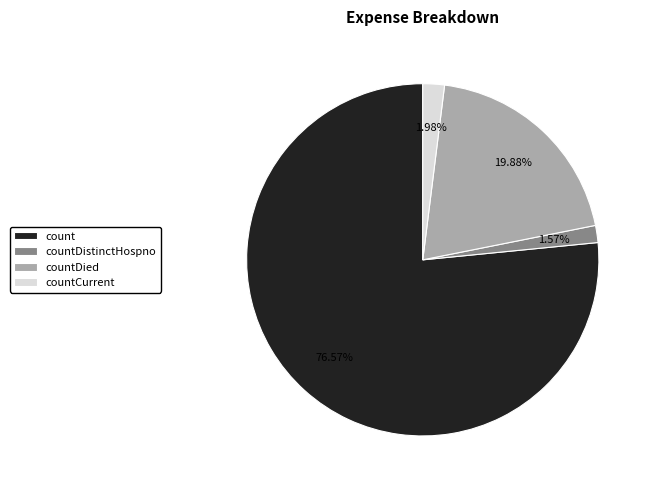

True or false: countCurrent accounts for 13% of the total.

False